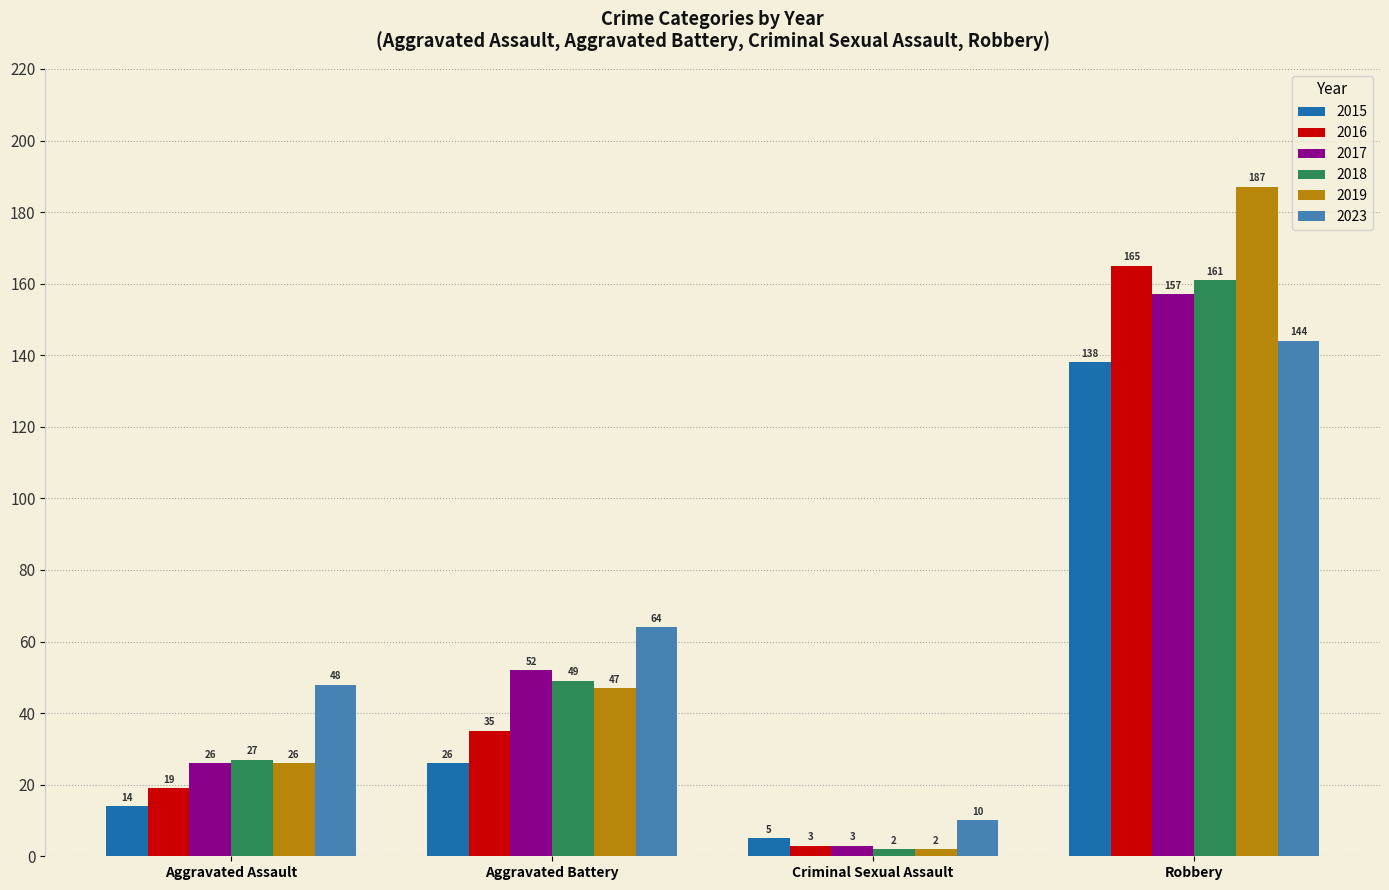

What is the difference between the second highest and minimum values in the 2016 series?

32